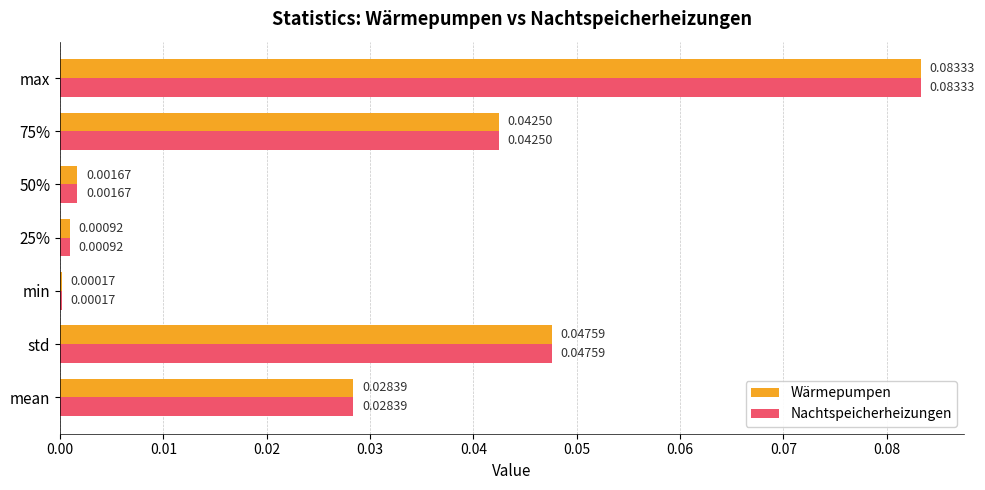

At which category is the sum across all series the highest?

max